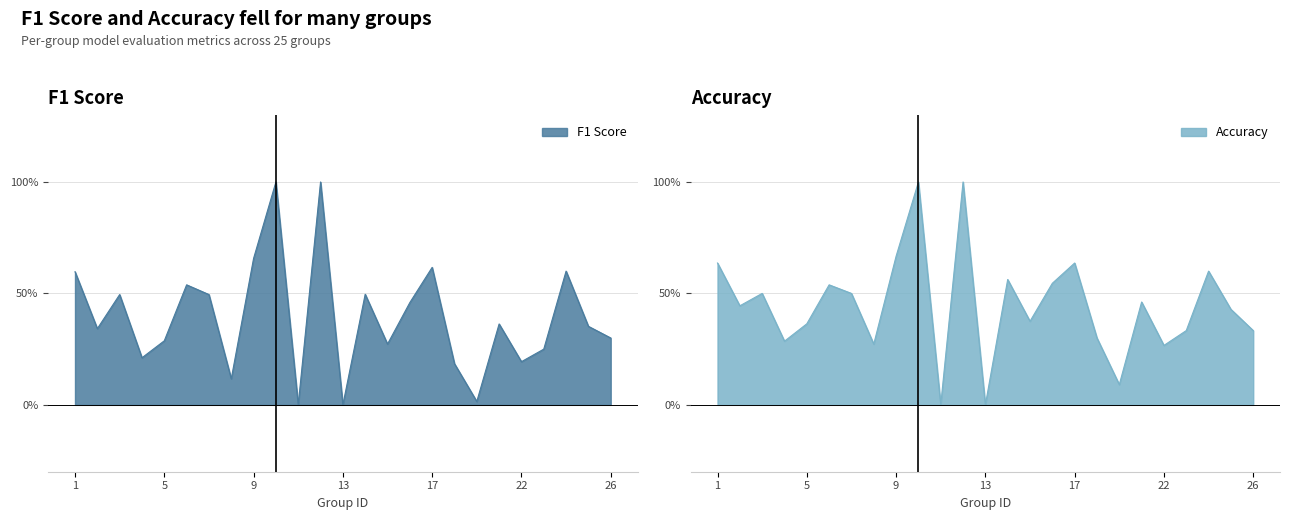

Reading left to right, extract all data points from this chart.

f1: 0.6	0.3	0.5	0.2	0.3	0.5	0.5	0.1	0.7	1.0	0.0	1.0	0.0	0.5	0.3	0.5	0.6	0.2	0.0	0.4	0.2	0.2	0.6	0.4	0.3
accuracy: 0.6	0.4	0.5	0.3	0.4	0.5	0.5	0.3	0.7	1.0	0.0	1.0	0.0	0.6	0.4	0.5	0.6	0.3	0.1	0.5	0.3	0.3	0.6	0.4	0.3